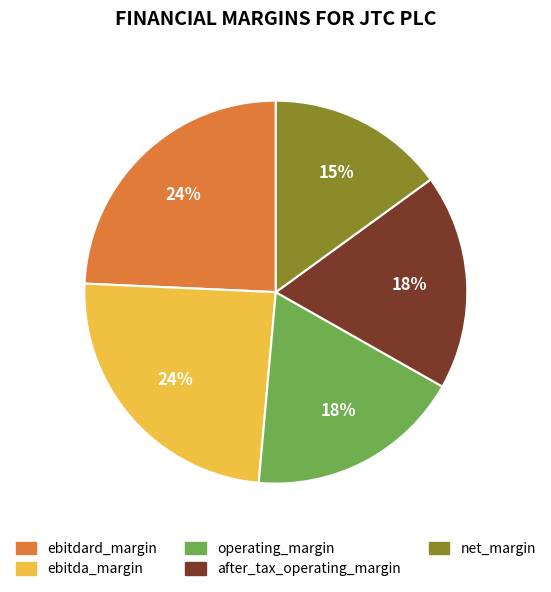

Which has a higher value, ebitda_margin or after_tax_operating_margin?

ebitda_margin